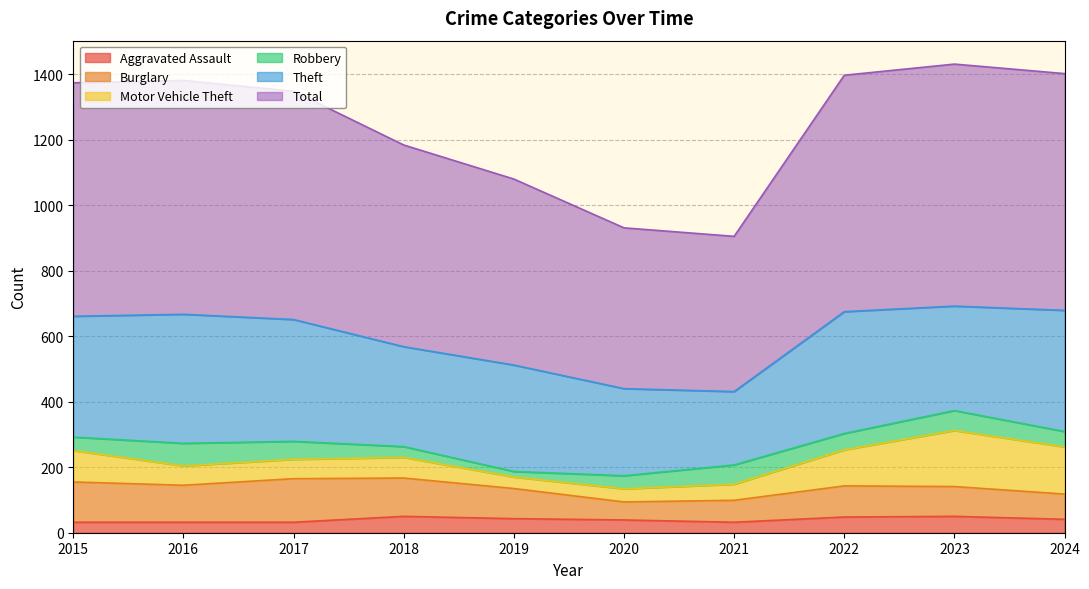

What is the approximate value of Theft at 2022?

372